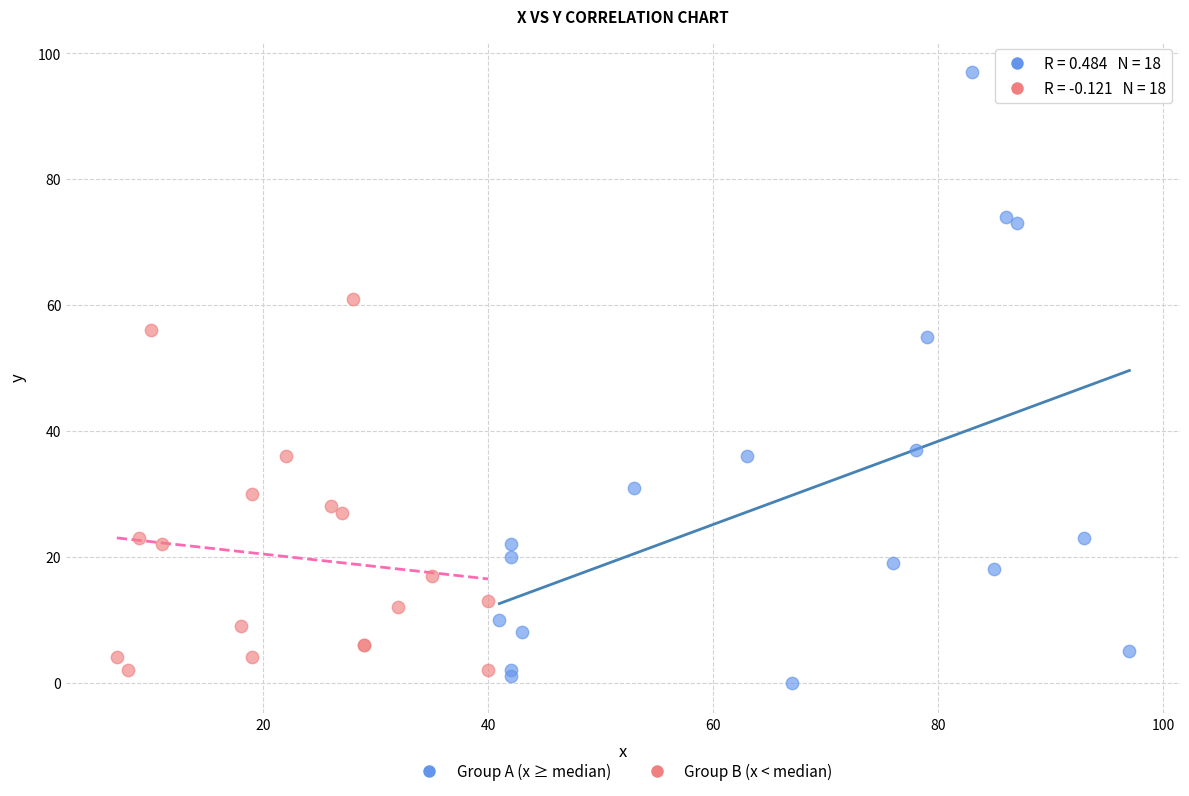

What are all the series names shown in the legend?

Group A (x ≥ median), Group B (x < median)